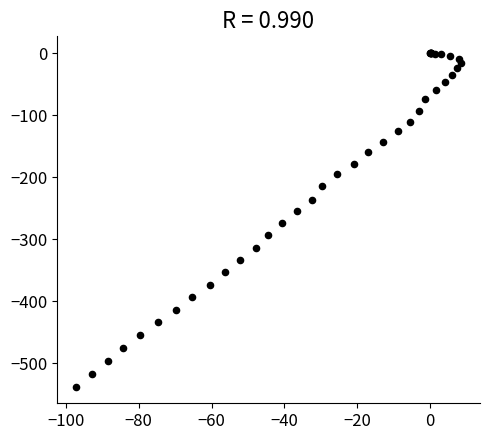

What Y value in the scatter plot is closest to -268?

-274.0